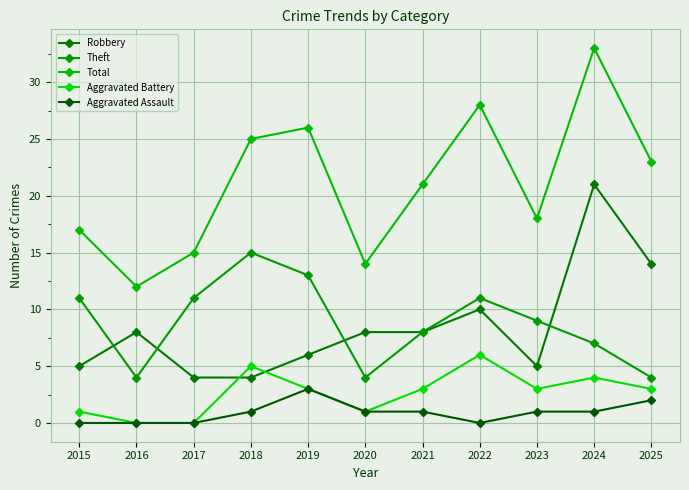

At how many categories does at least one series exceed 5?

11